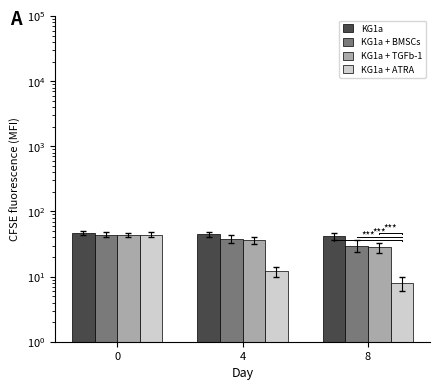

What value does the KG1a + ATRA series have at 0, to the nearest 10?

40